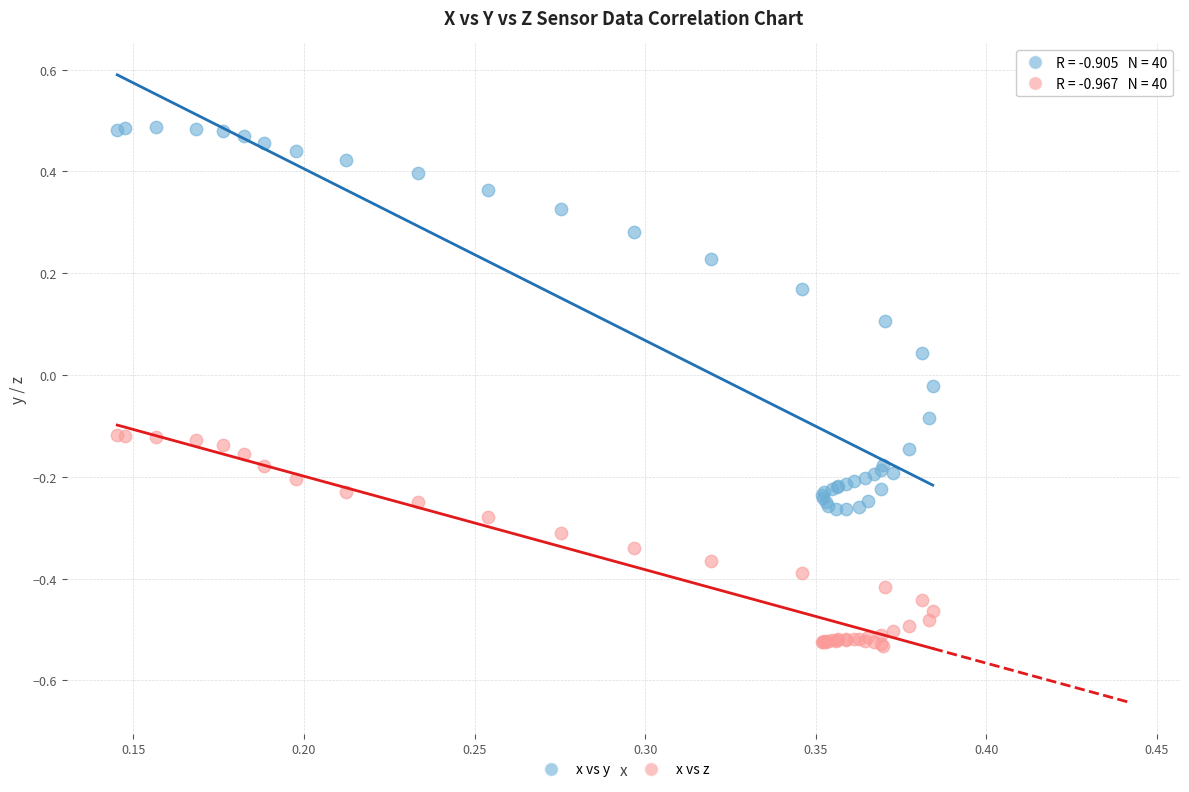

Which series reaches the minimum Y coordinate?

x vs z